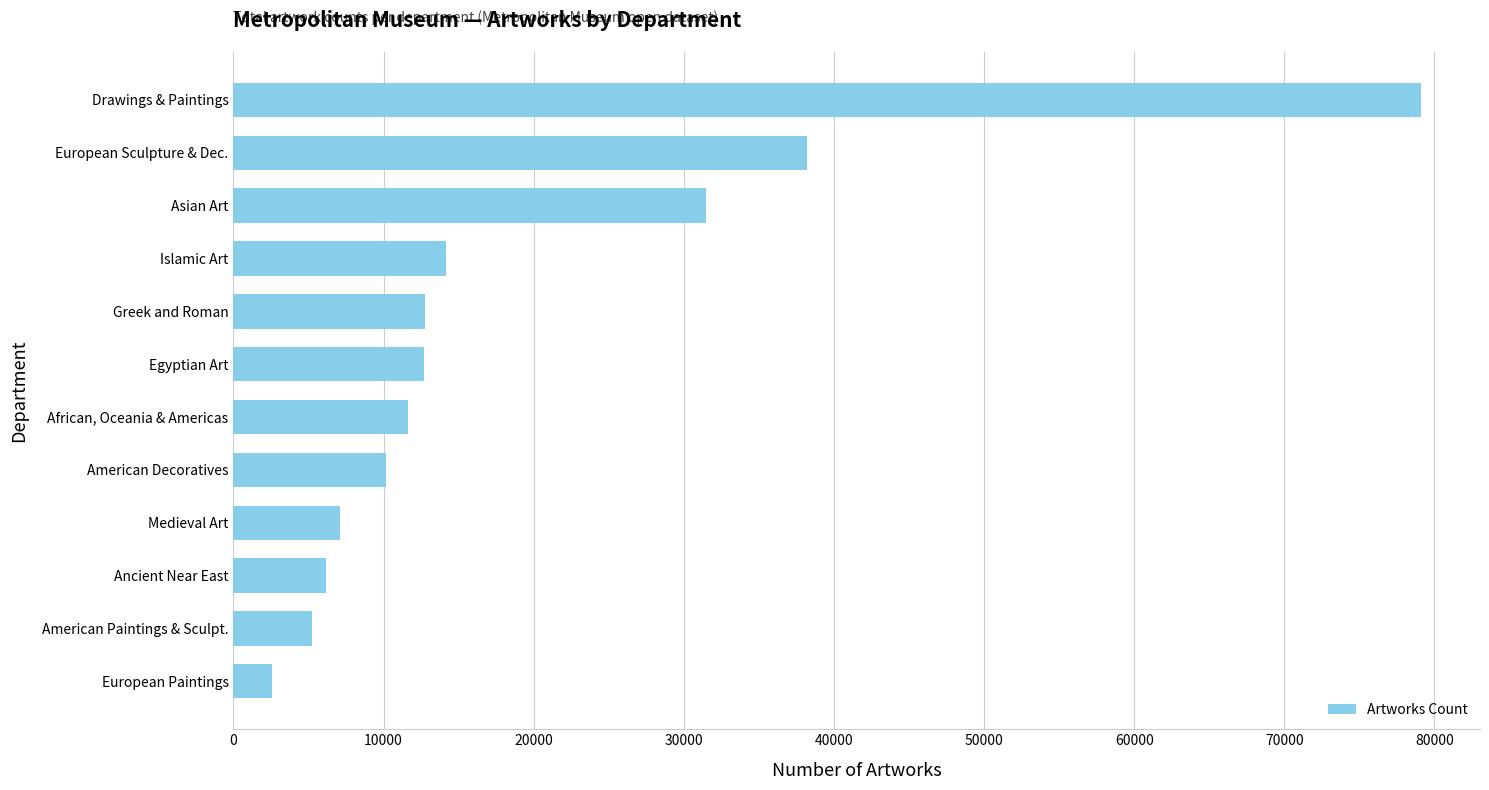

Is it true that the value at Asian Art is 31476?

True